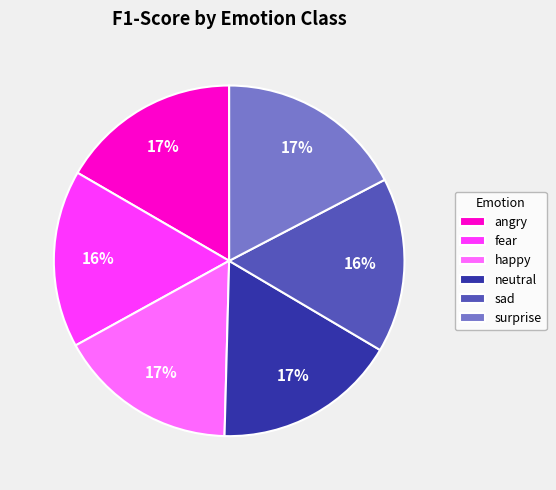

To the nearest percent, what is the average slice percentage?

17%